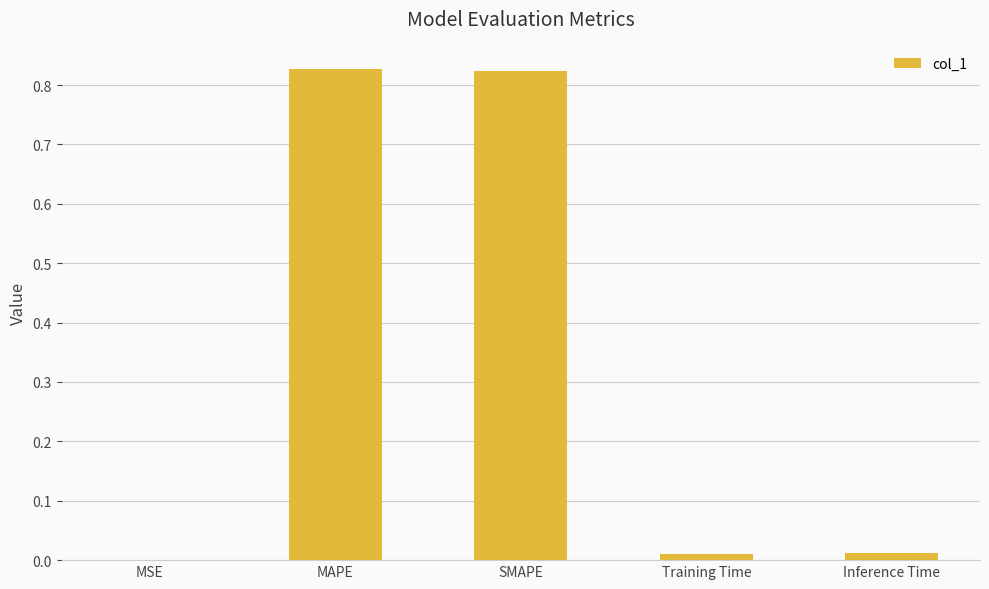

True or false: the data shows 0.0 at Training Time.

True